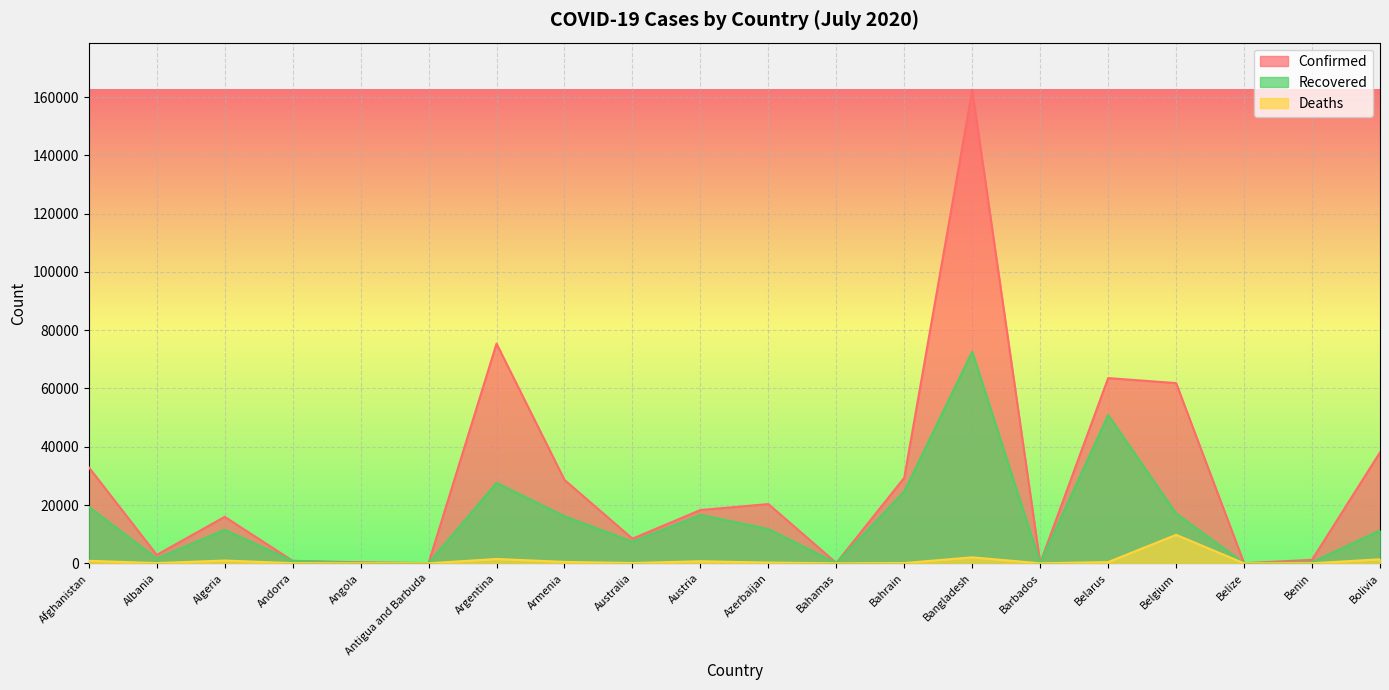

Which series changed the most between Austria and Belize?

Confirmed